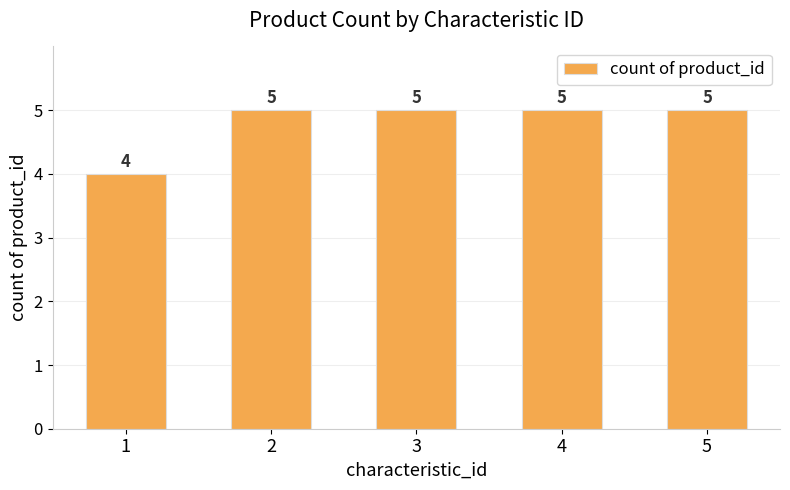

Is it true that the value at 3 is 5?

True